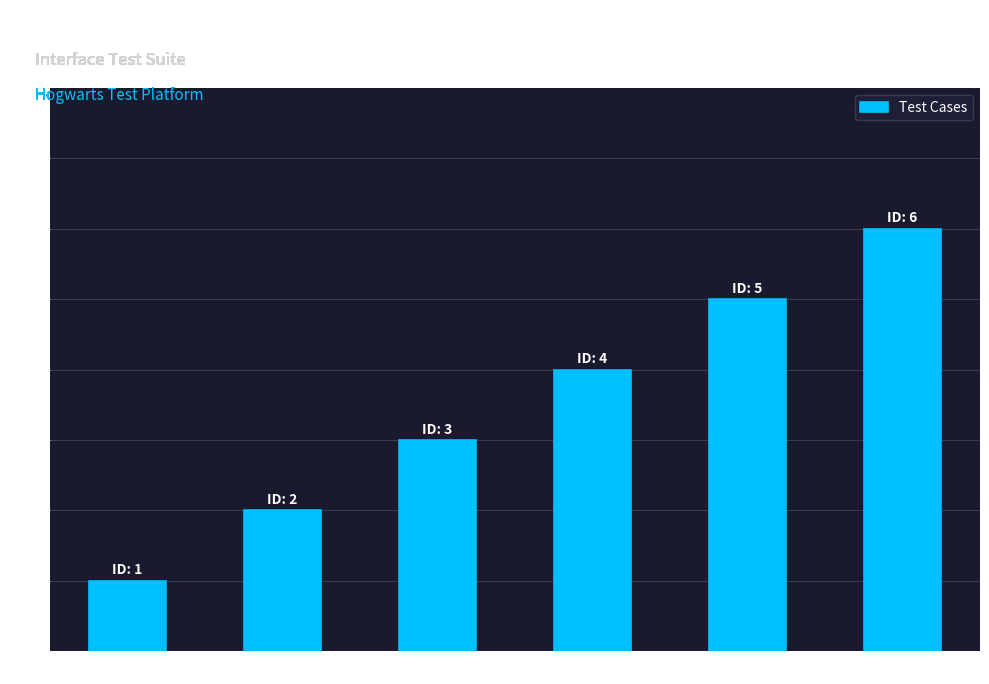

List the labels in order of value, largest first.

删除供应商, 更新供应商, 创建供应商, 查询供应商列表, 查询行政单位列表, 登录接口测试